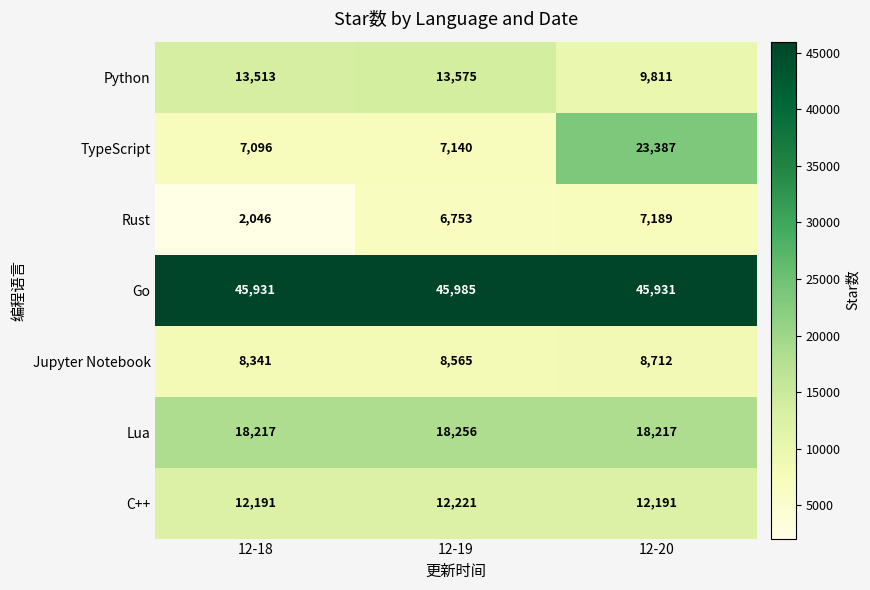

What is the average value of the Rust series?

5329